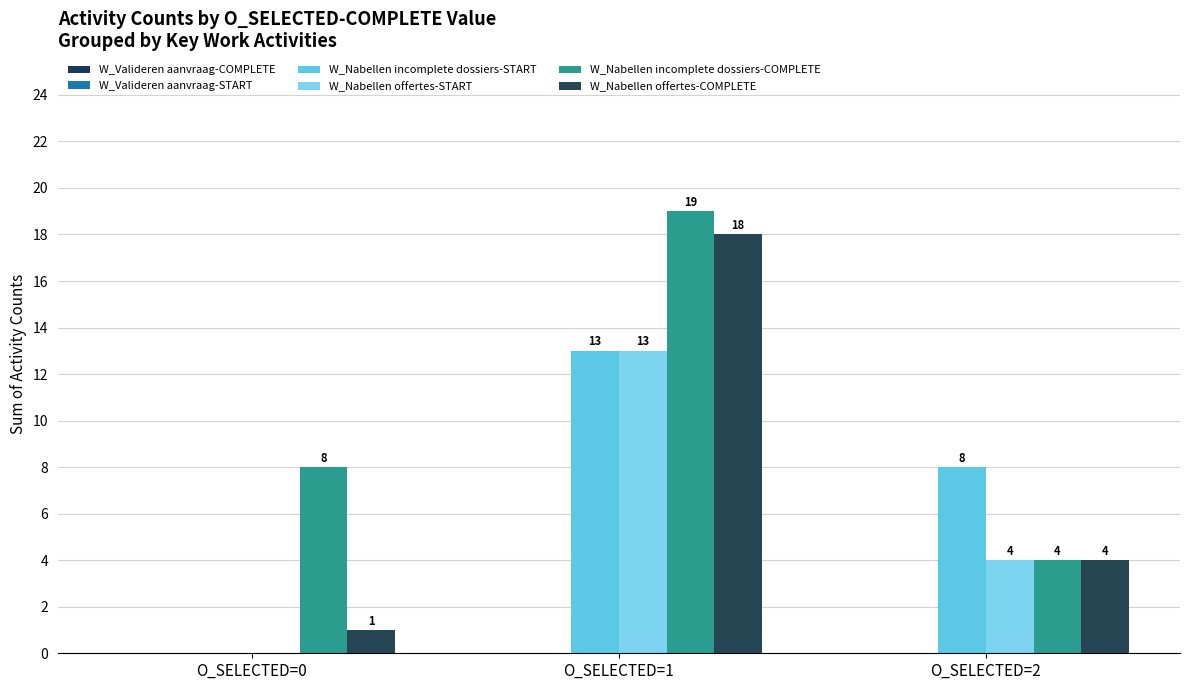

Rank the series by their maximum value, from highest to lowest.

W_Nabellen incomplete dossiers-COMPLETE, W_Nabellen offertes-COMPLETE, W_Nabellen incomplete dossiers-START, W_Nabellen offertes-START, W_Valideren aanvraag-COMPLETE, W_Valideren aanvraag-START